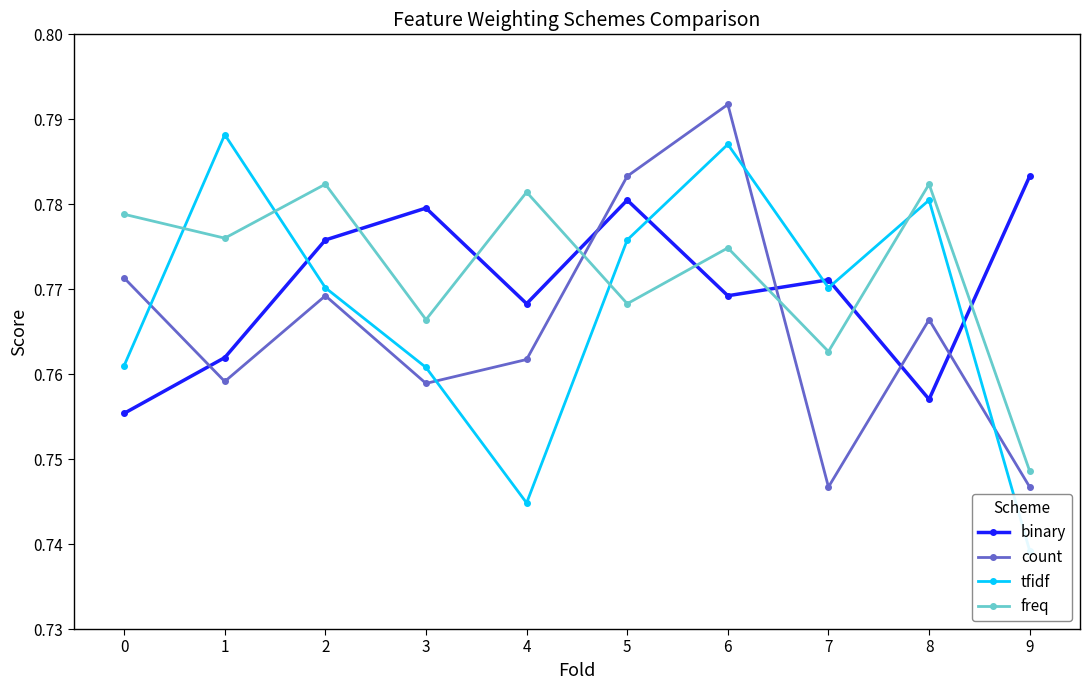

Reading left to right, what are all the values shown in this chart?

binary: 0=0.8	1=0.8	2=0.8	3=0.8	4=0.8	5=0.8	6=0.8	7=0.8	8=0.8	9=0.8
count: 0=0.8	1=0.8	2=0.8	3=0.8	4=0.8	5=0.8	6=0.8	7=0.7	8=0.8	9=0.7
tfidf: 0=0.8	1=0.8	2=0.8	3=0.8	4=0.7	5=0.8	6=0.8	7=0.8	8=0.8	9=0.7
freq: 0=0.8	1=0.8	2=0.8	3=0.8	4=0.8	5=0.8	6=0.8	7=0.8	8=0.8	9=0.7